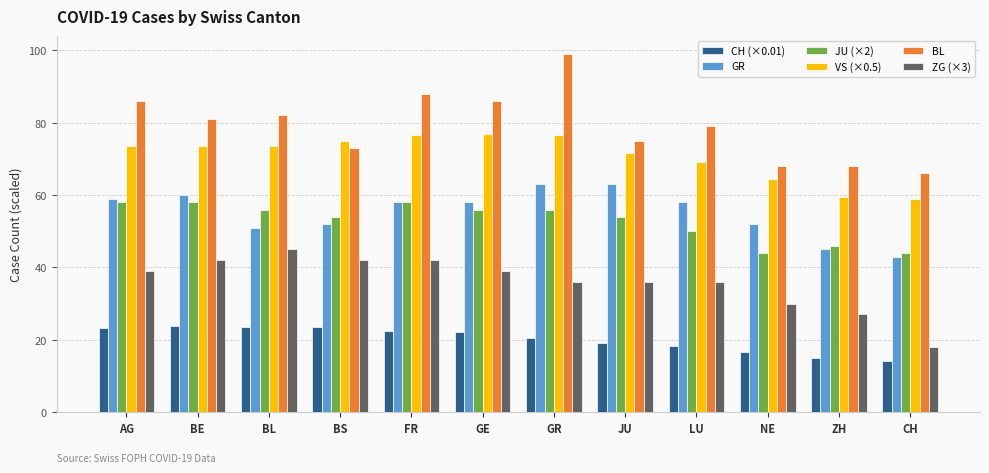

What is the minimum value for JU (×2)?

44.0